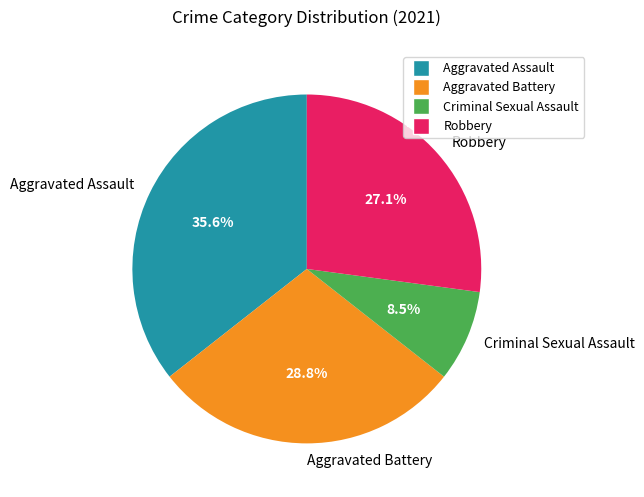

To the nearest percent, what percentage of the pie is Robbery?

27%